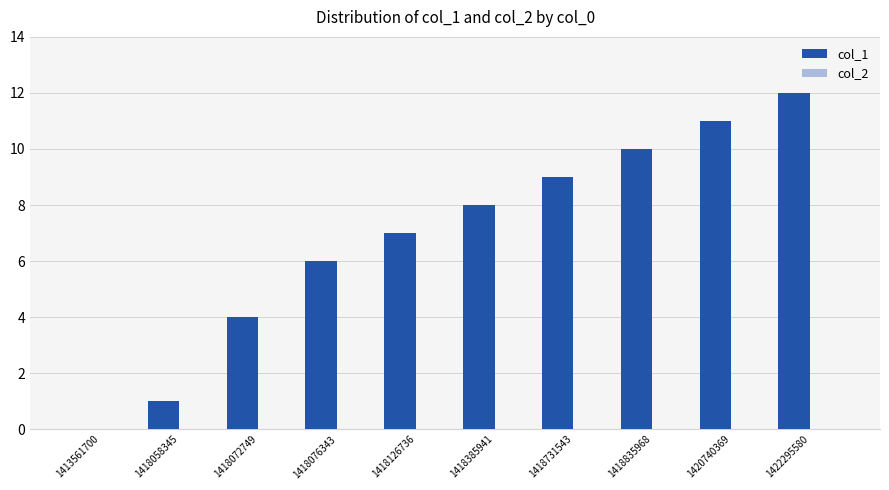

Reading right to left, list all the values displayed in this chart.

1422295580=12	1420740369=11	1418835968=10	1418731543=9	1418385941=8	1418126736=7	1418076343=6	1418072749=4	1418058345=1	1413561700=0